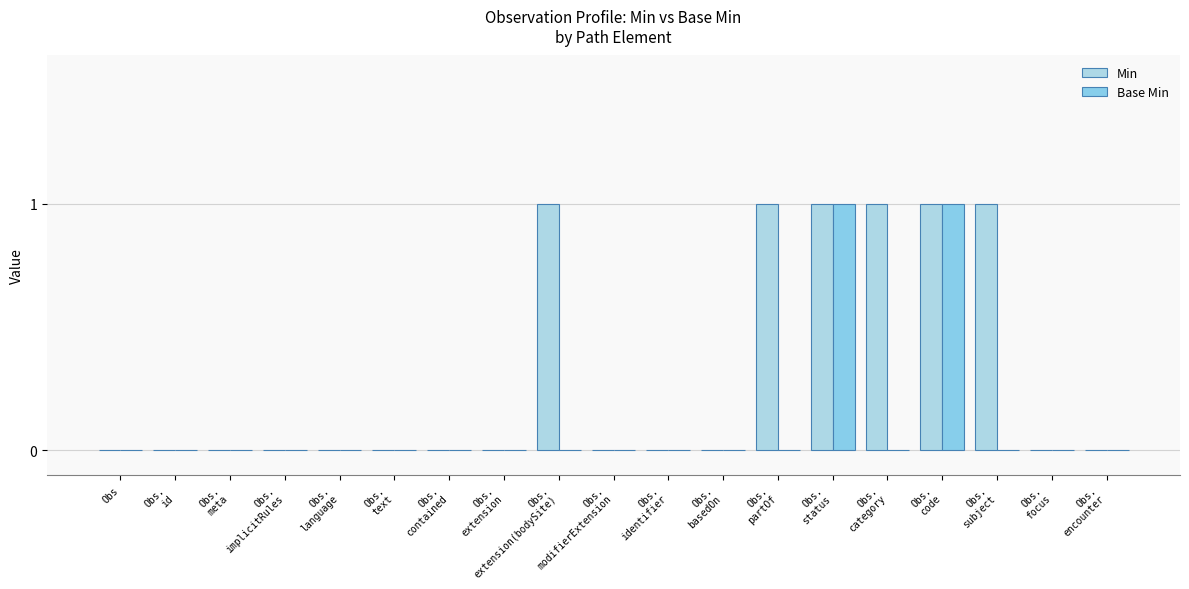

Is the value of Min at Obs.
partOf greater than the value of Base Min at Obs.
modifierExtension?

Yes